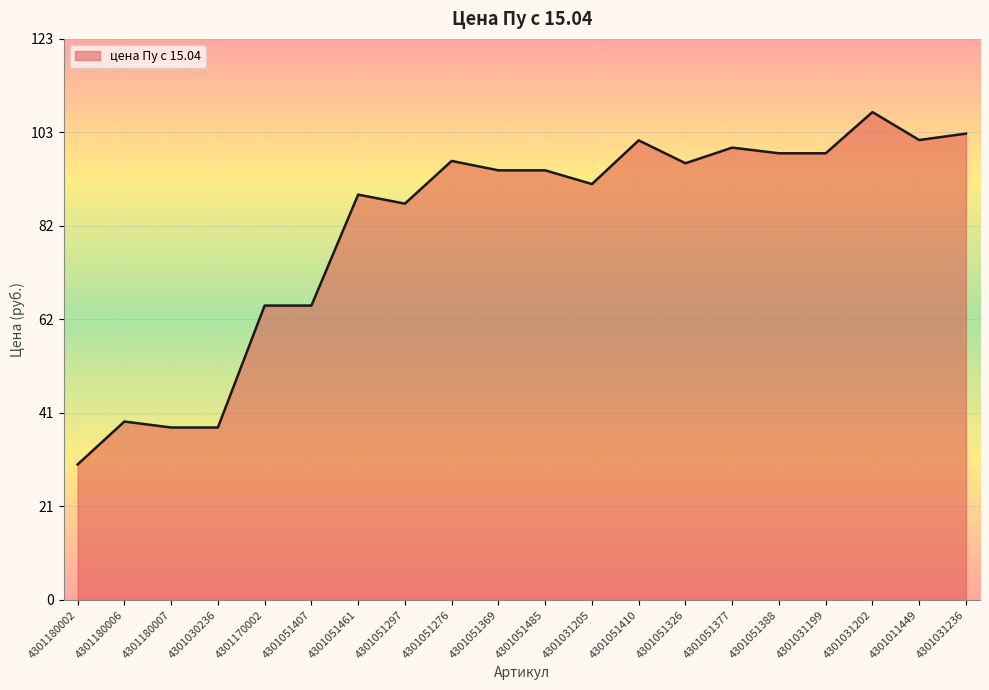

What is the approximate value at 4301011449?

100.9